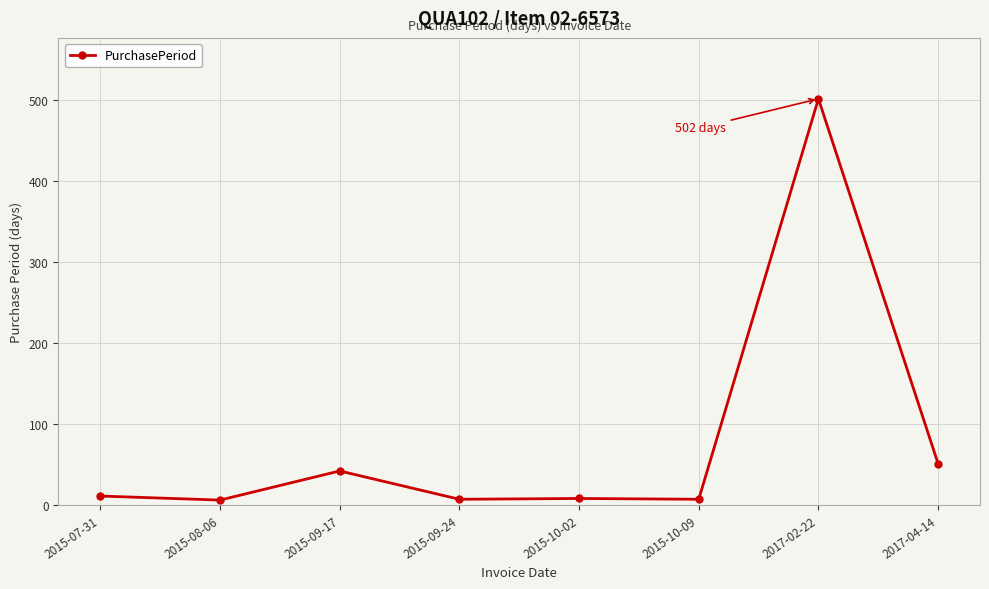

What is the difference between the maximum and second lowest values?

495